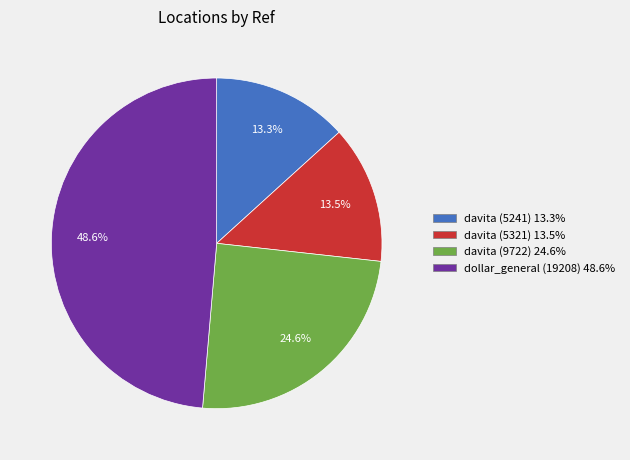

Combined, what portion of the pie is davita (9722) and davita (5321)?

38.1%